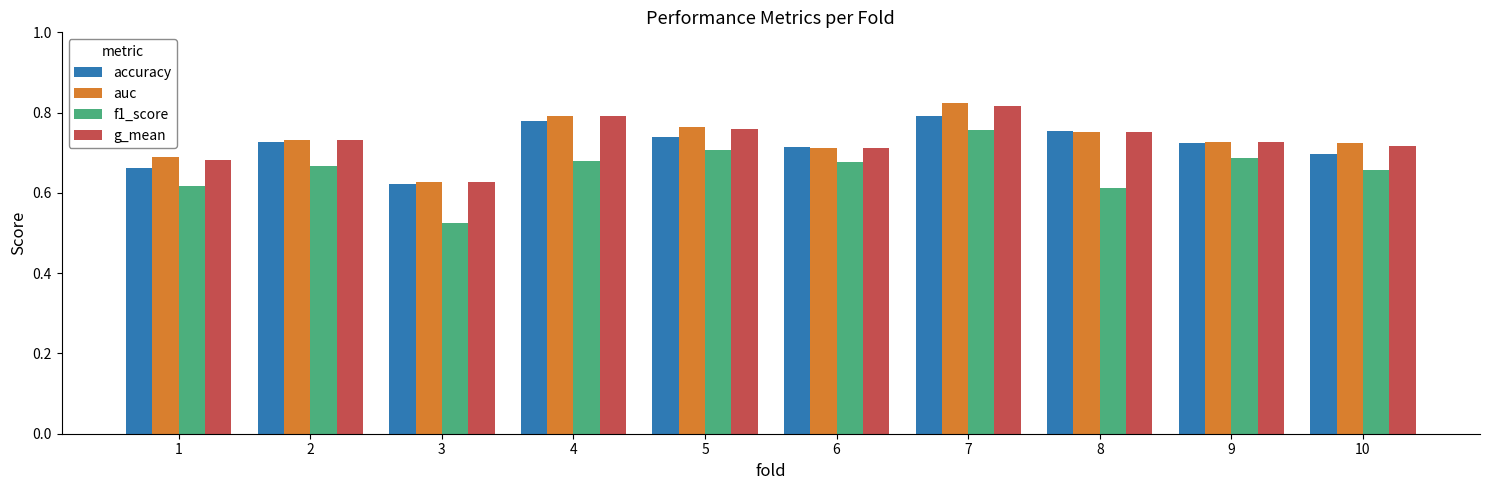

What is the difference between the maximum and minimum values in the accuracy series?

0.2